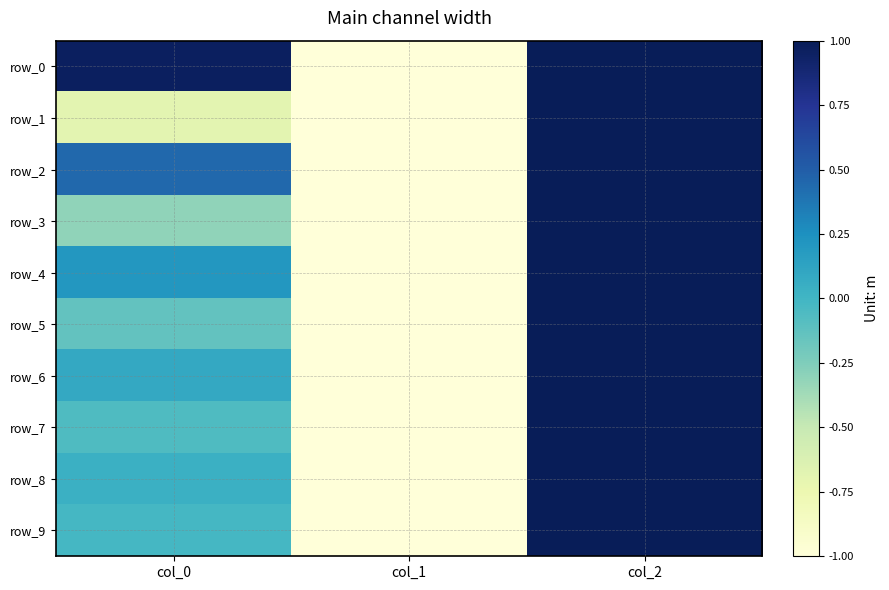

How many negative values does the row_9 series have?

2